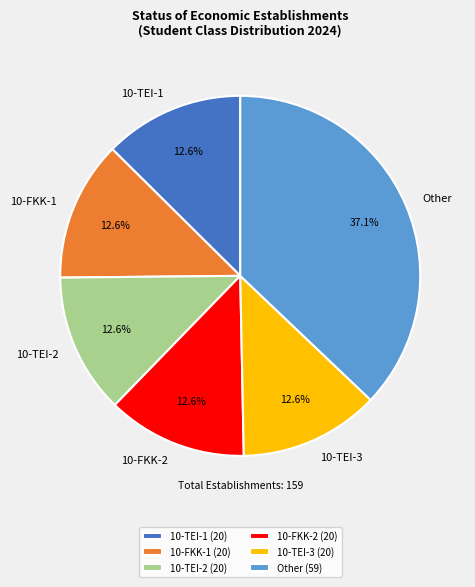

Do 10-FKK-1 and 10-TEI-3 together represent more than half of the pie?

No